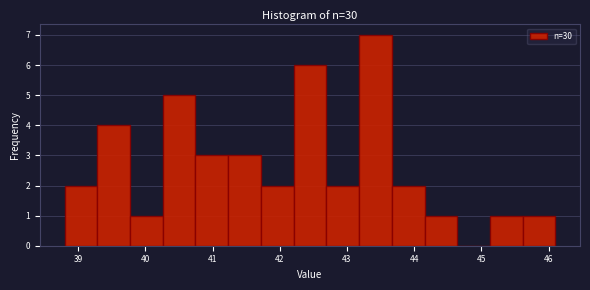

Which range on the x-axis has the tallest bar?

43.2 to 43.7